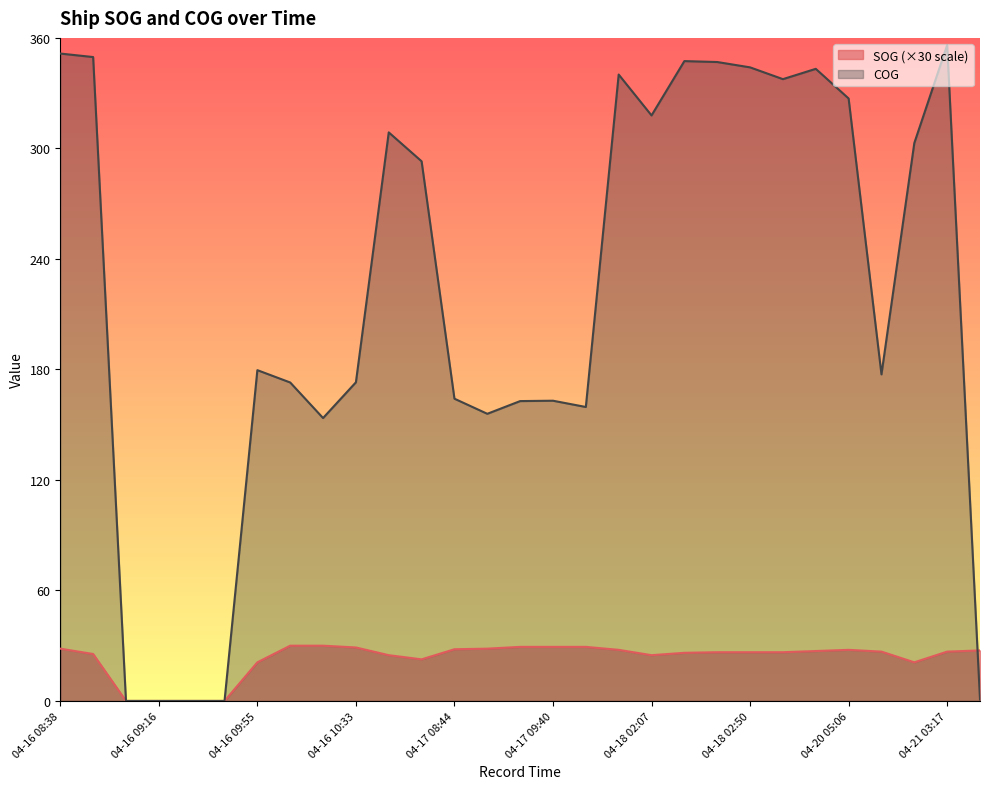

What is the label of the 8th point from the right?

04-18 02:50